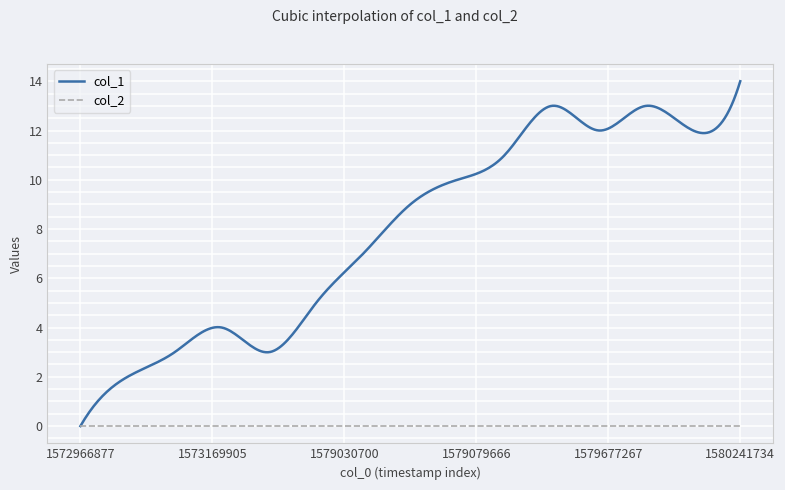

Which series has the largest range (max minus min)?

col_1